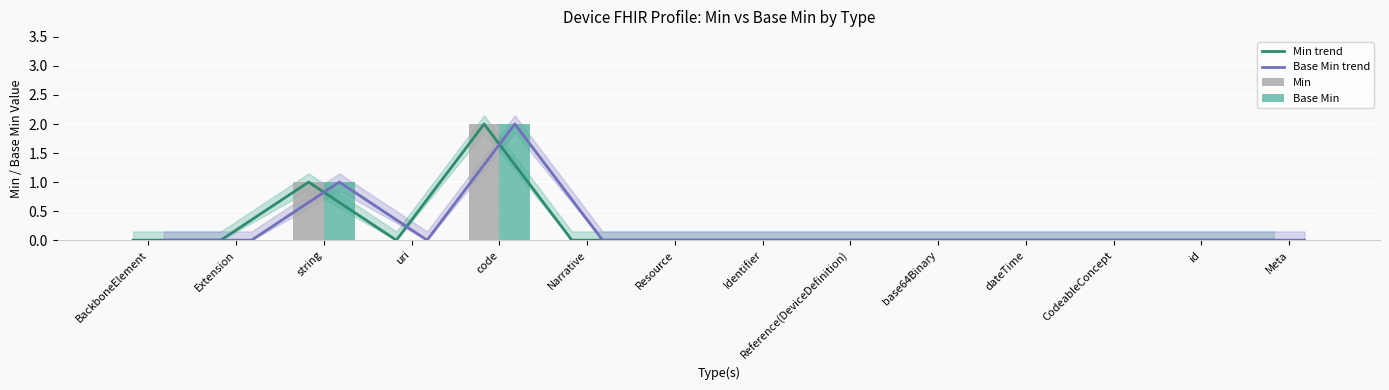

Does the chart contain stacked bars?

No